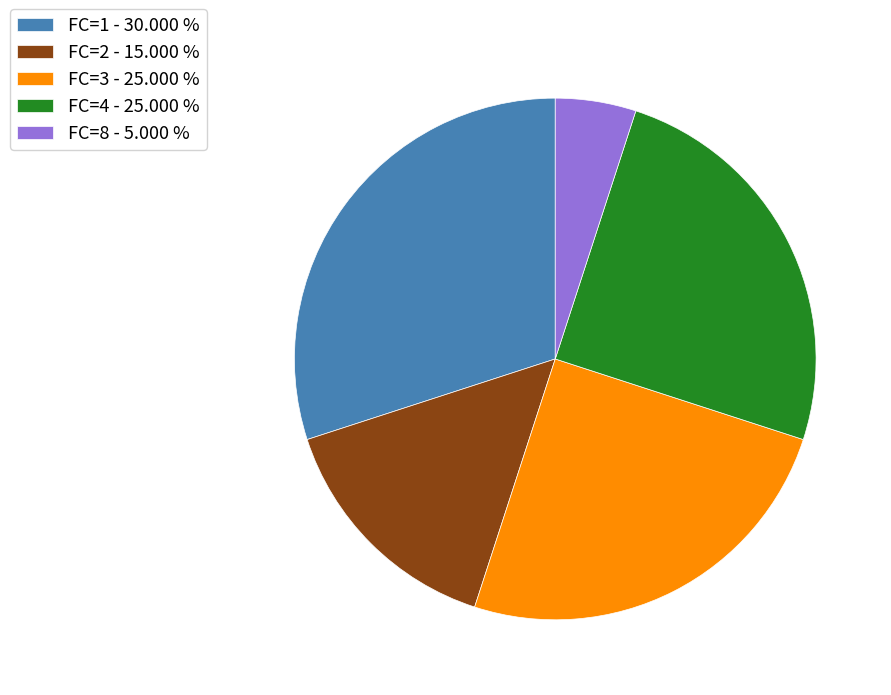

Approximately how many times larger is the value at FC=4 - 25.000 % compared to FC=3 - 25.000 %?

1.0